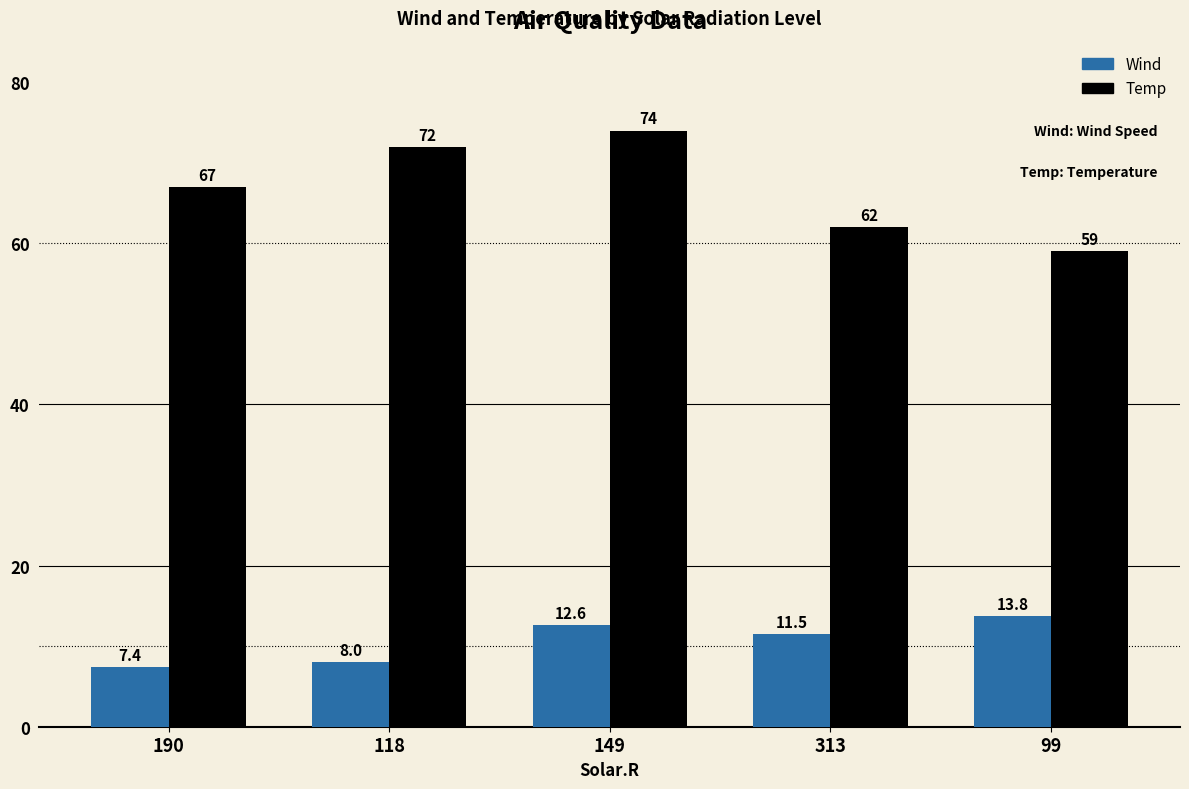

Which category has the highest value across all series?

149